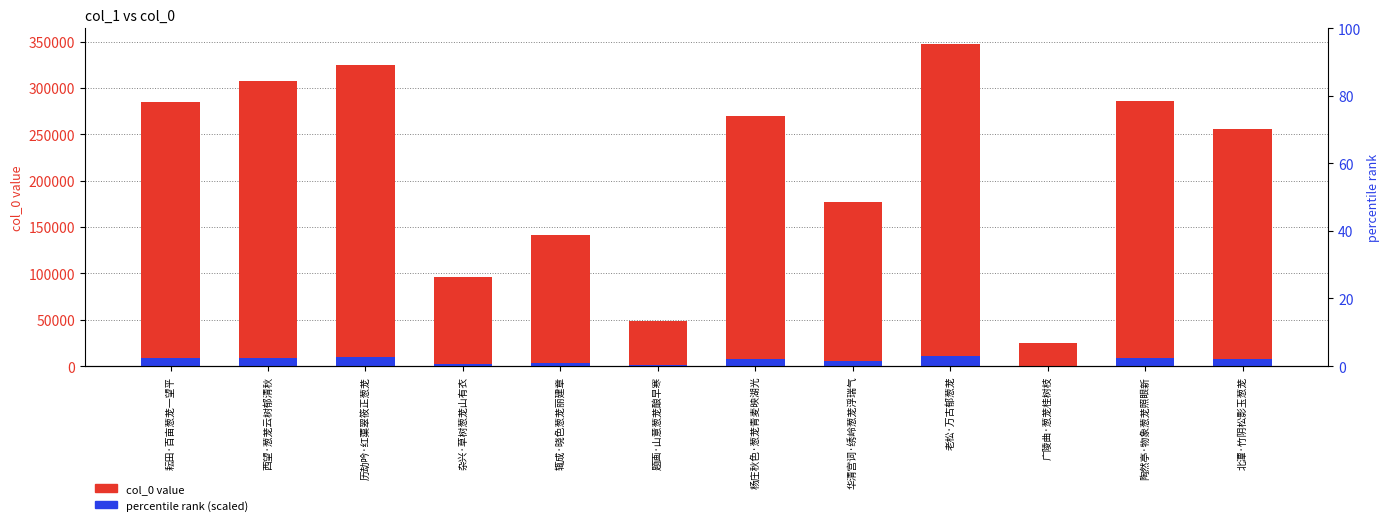

What is the label of the 10th bar from the left?

广陵曲·葱茏桂树枝